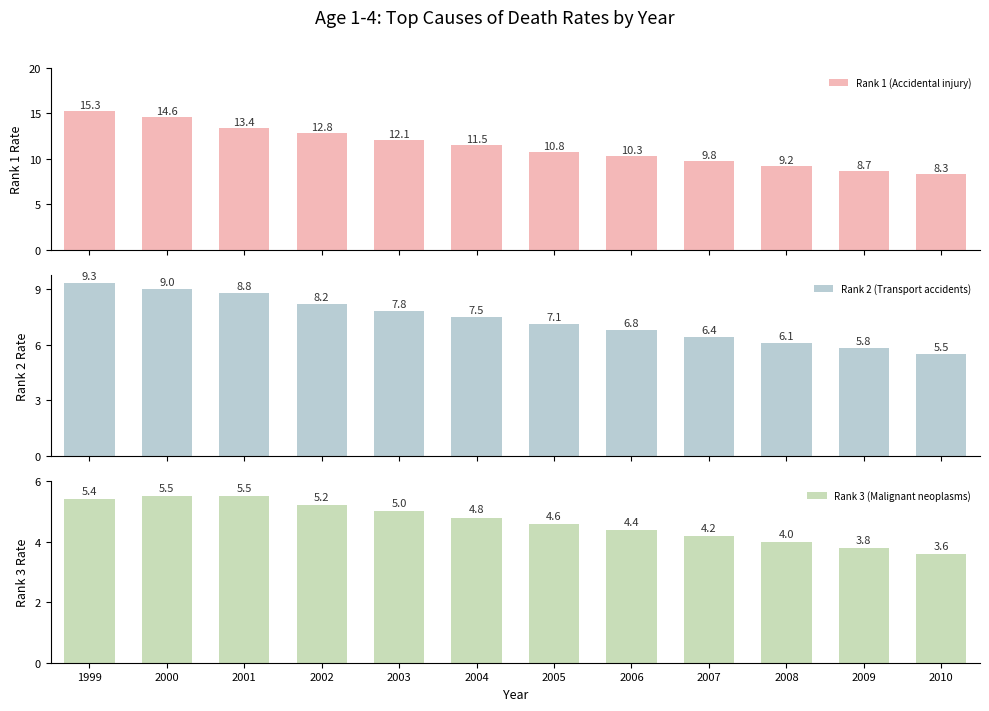

Which series has the largest total across all categories?

Rank 1 (Accidental injury)